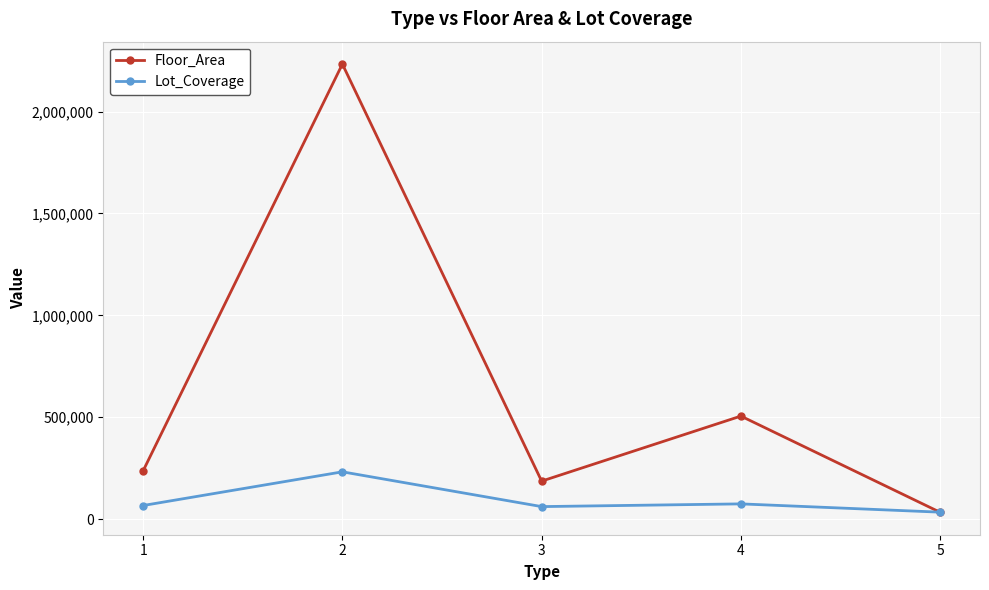

Rank the series at 4 from lowest to highest value.

Lot_Coverage, Floor_Area